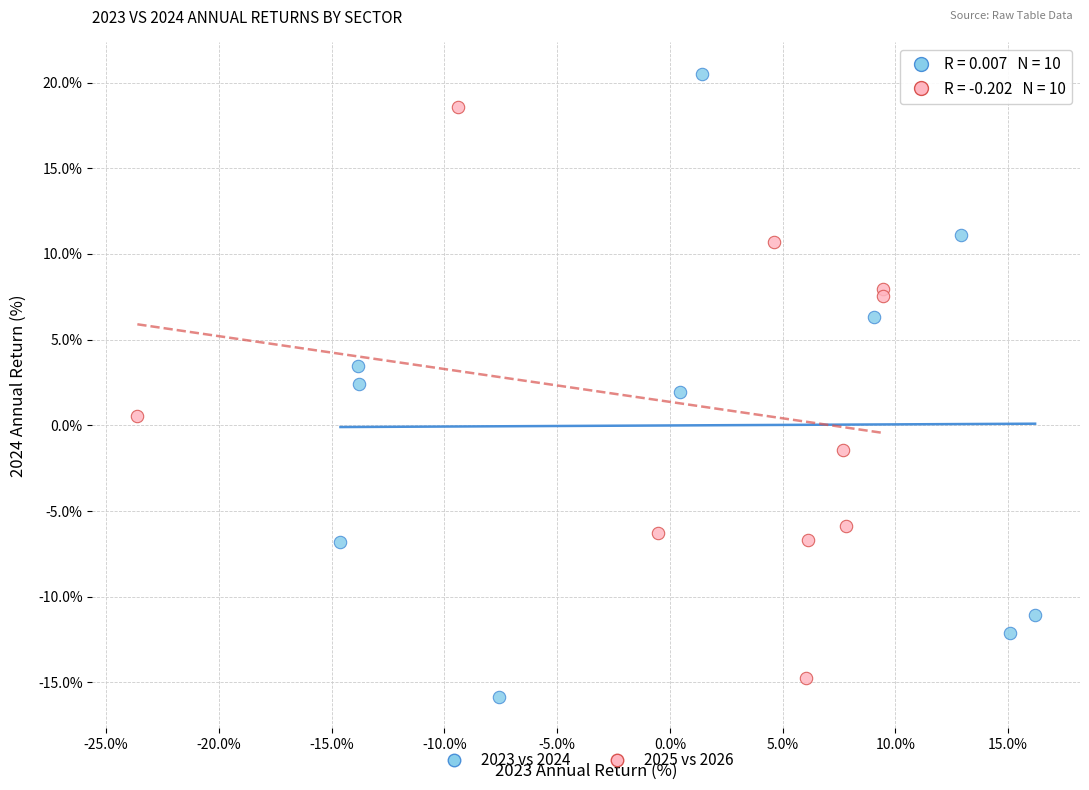

Which series contains the highest Y value?

2023 vs 2024